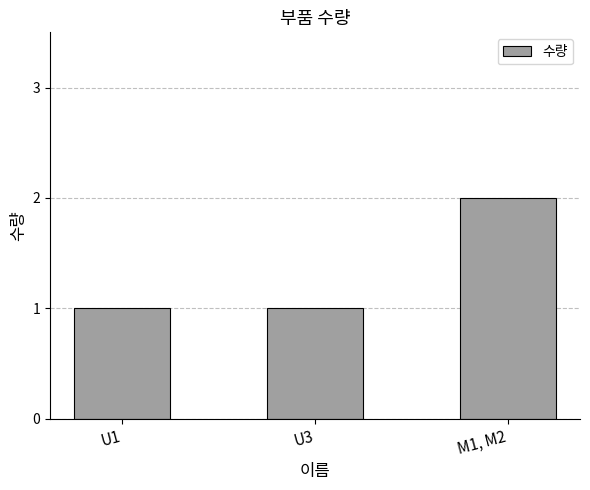

How many categories are shown in the chart?

3